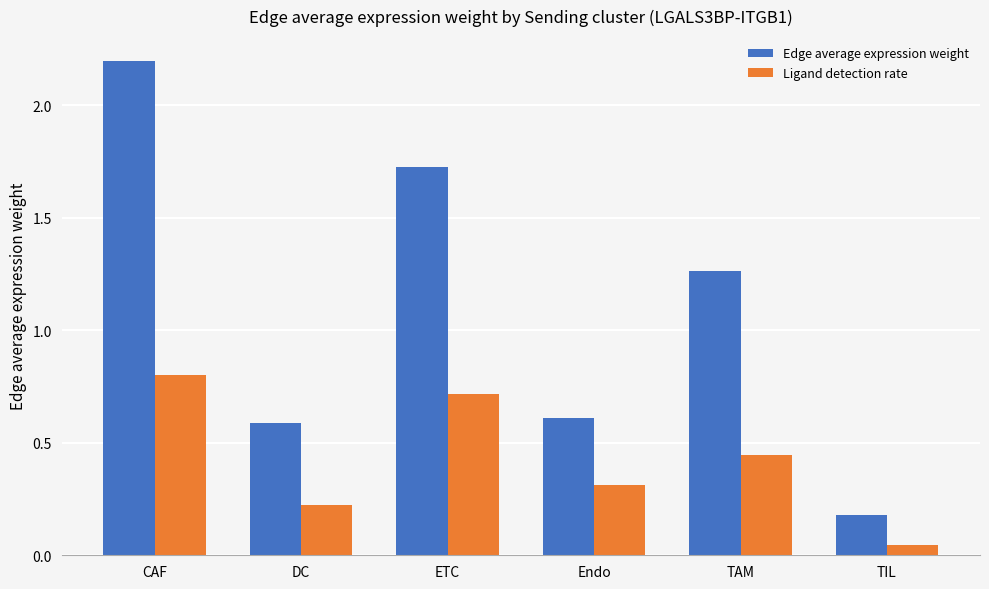

What is the spread (max minus min) of values at Endo?

0.3